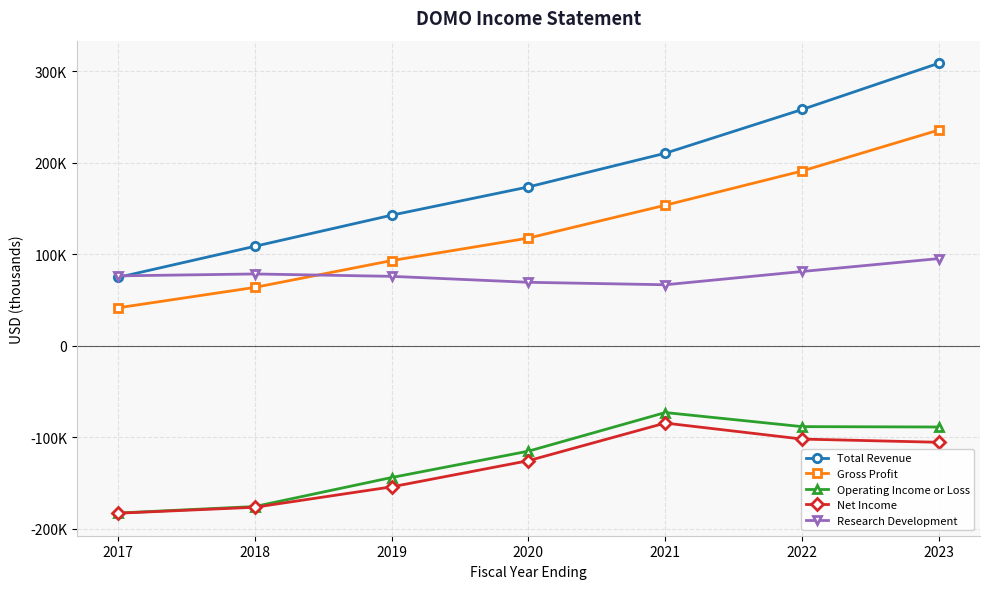

Rank the series at 2023 from lowest to highest value.

Net Income, Operating Income or Loss, Research Development, Gross Profit, Total Revenue